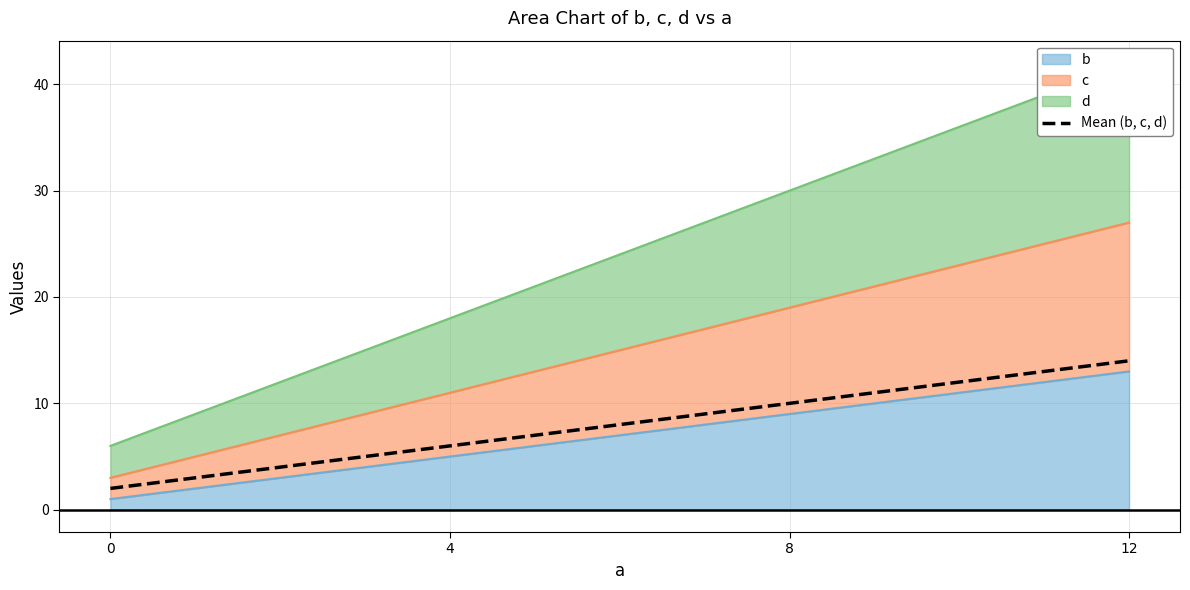

What is the sum of the values at 0 and 12?

16